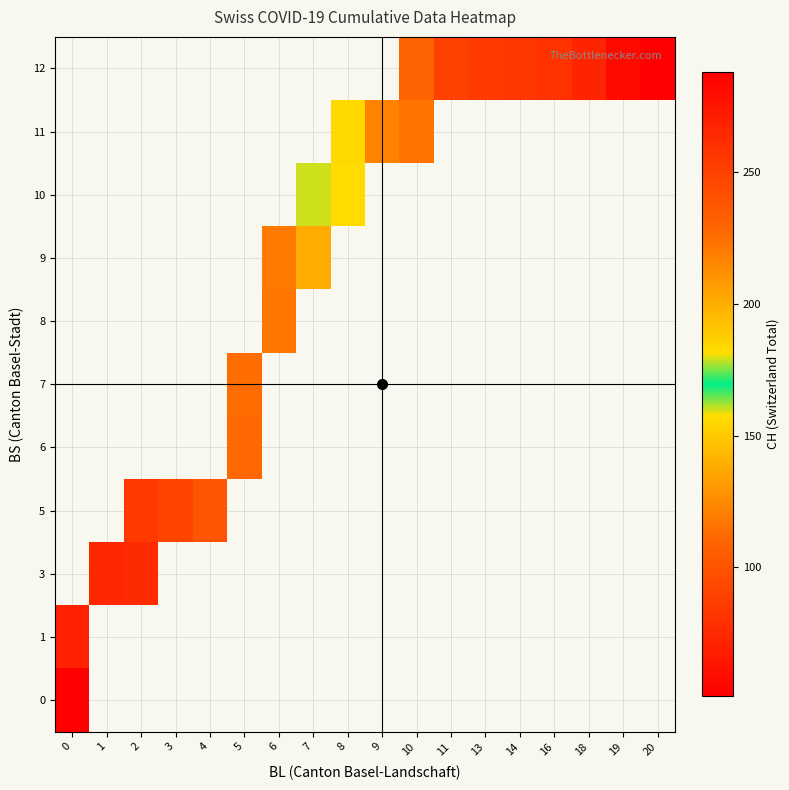

At how many categories does at least one series exceed 225?

8